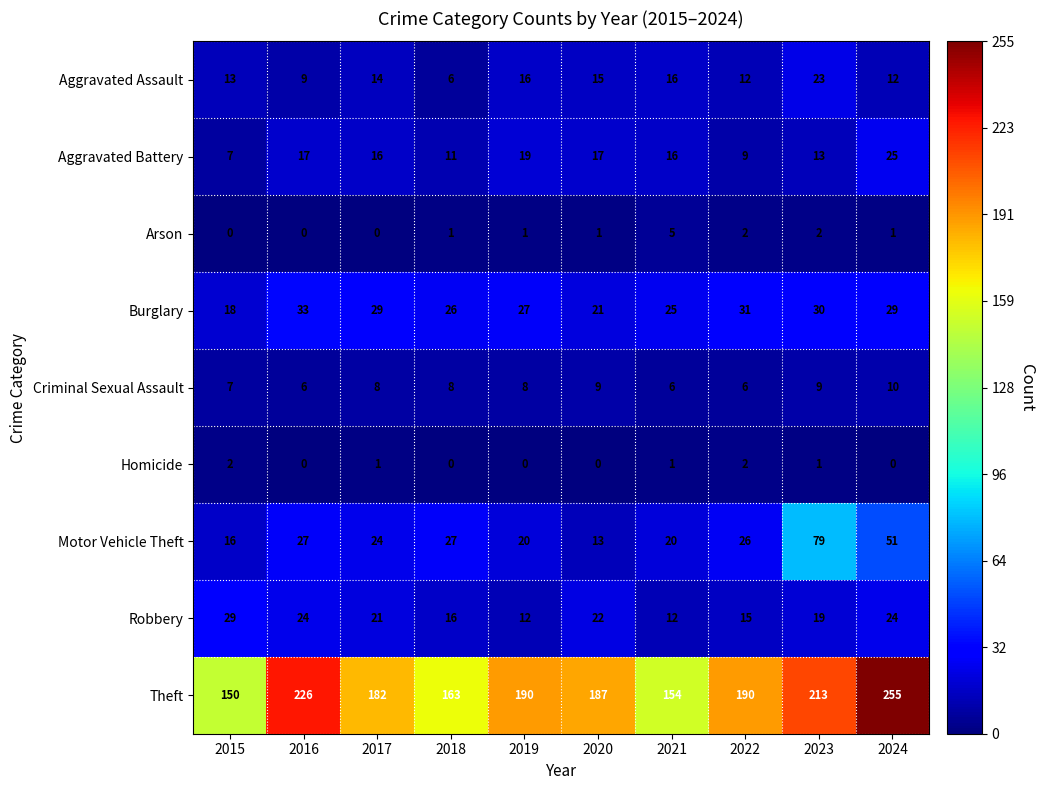

Rank the series by their maximum value, from highest to lowest.

Theft, Motor Vehicle Theft, Burglary, Robbery, Aggravated Battery, Aggravated Assault, Criminal Sexual Assault, Arson, Homicide